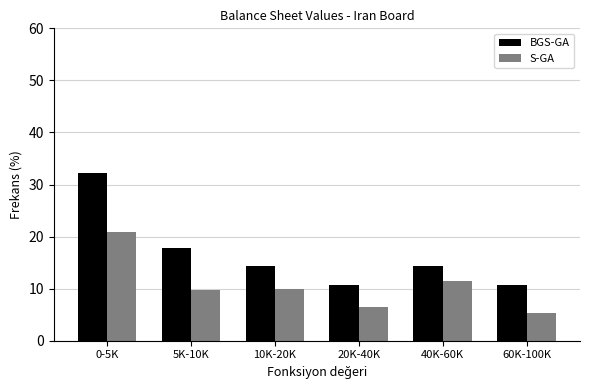

Which series changed the most between 0-5K and 5K-10K?

BGS-GA